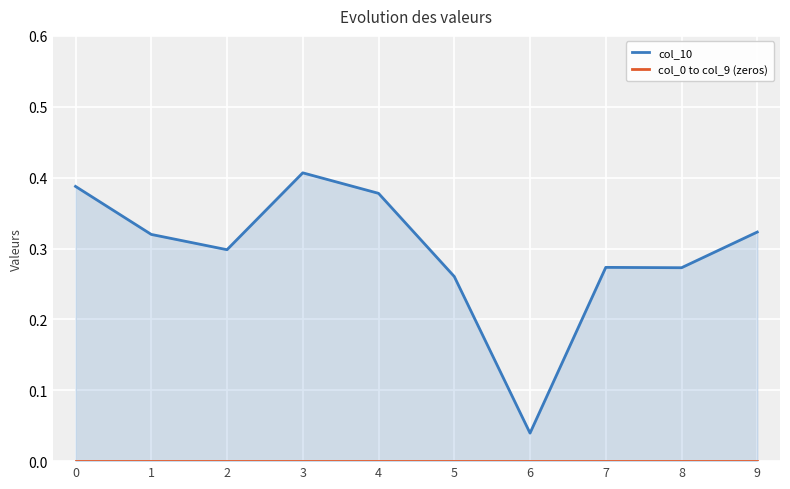

Which has a higher value, 8 or 9?

9